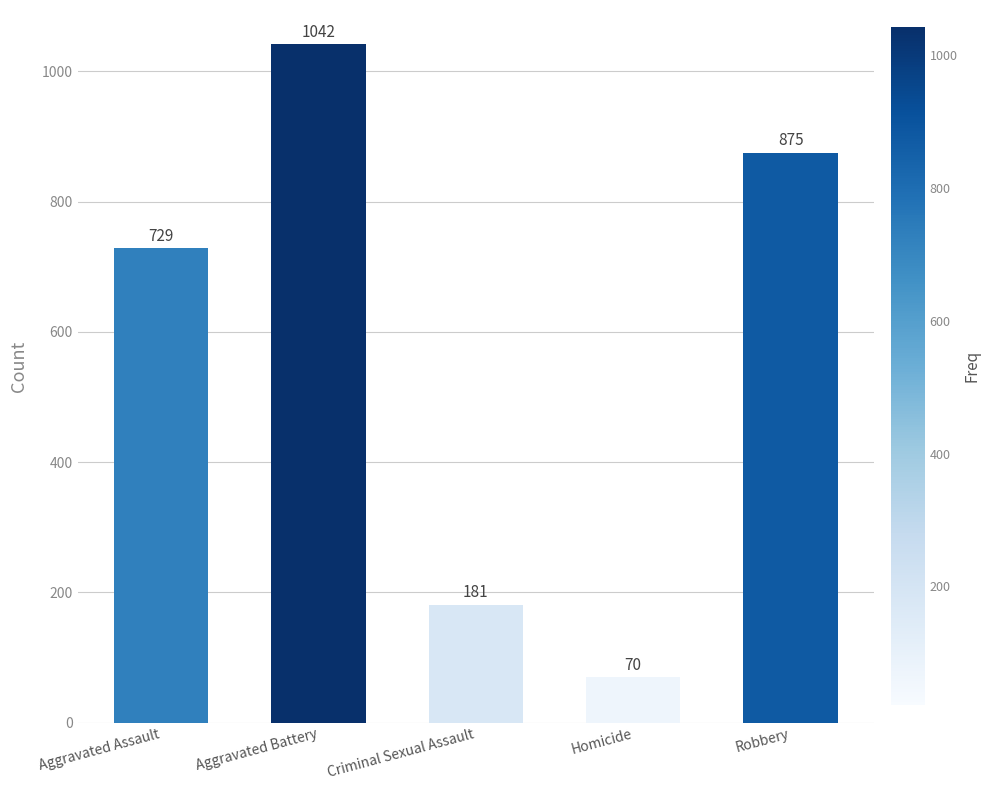

Rank the categories by value from lowest to highest.

Homicide, Criminal Sexual Assault, Aggravated Assault, Robbery, Aggravated Battery